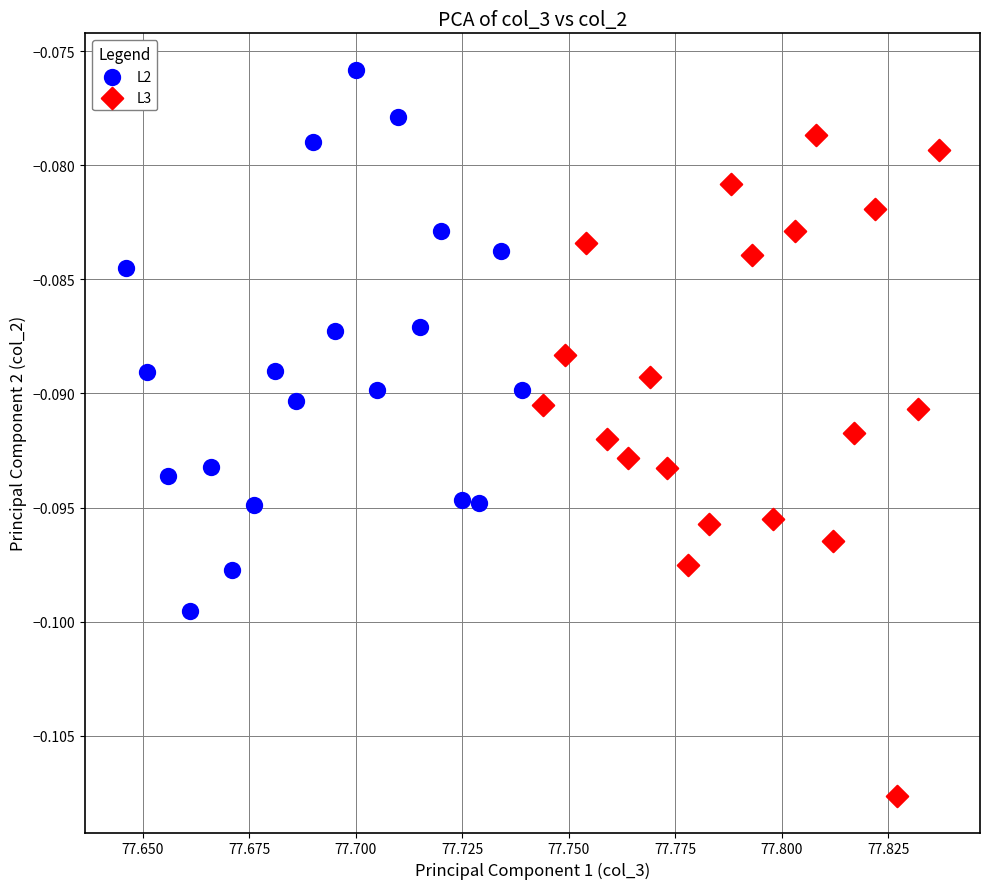

Which series has the largest Y range (max minus min)?

L3